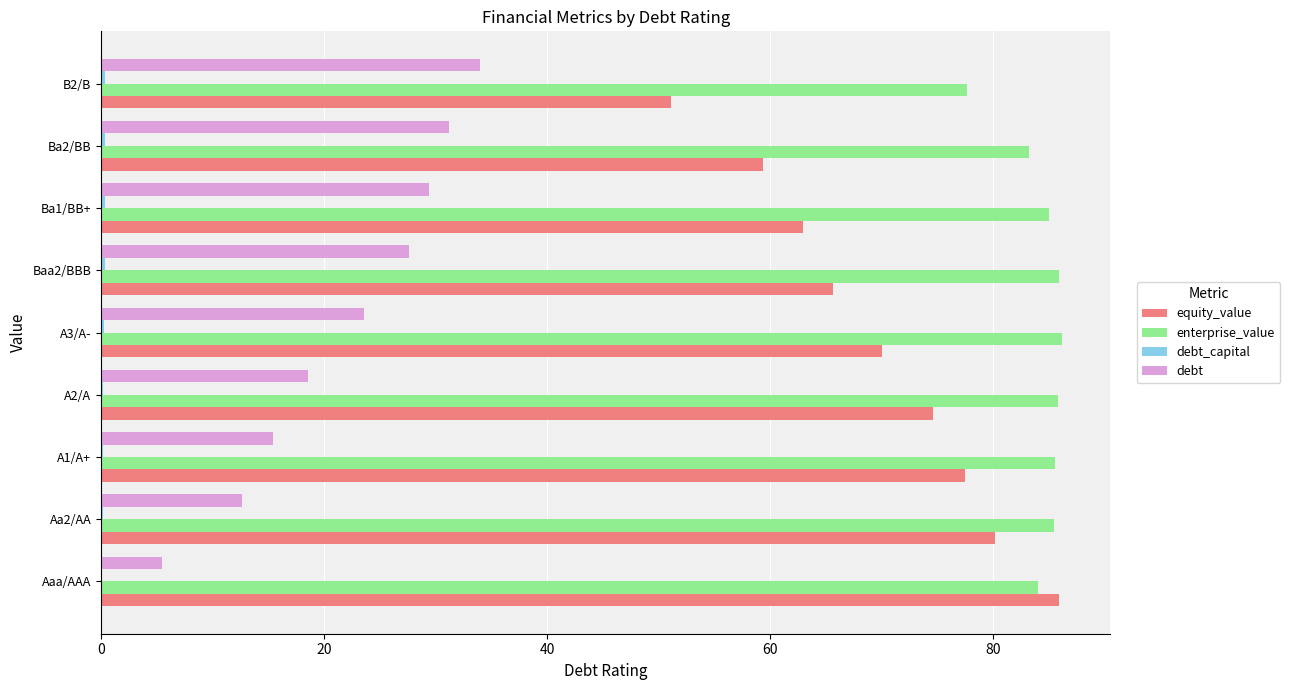

How many series are shown in this chart?

4